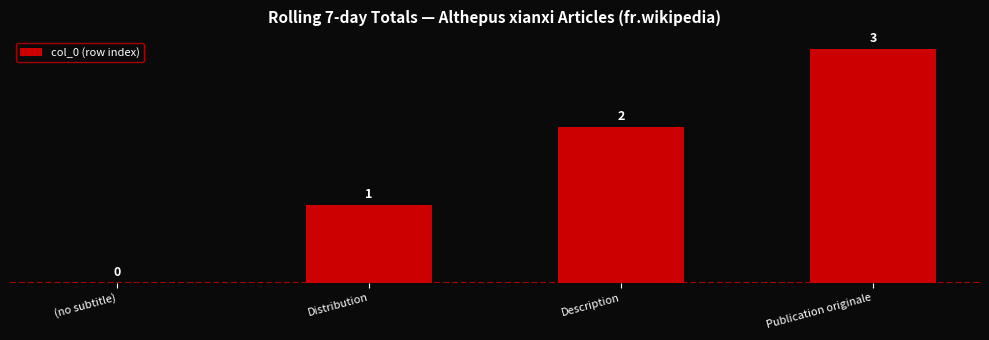

The chart shows a value of 1 at Distribution. True or false?

True